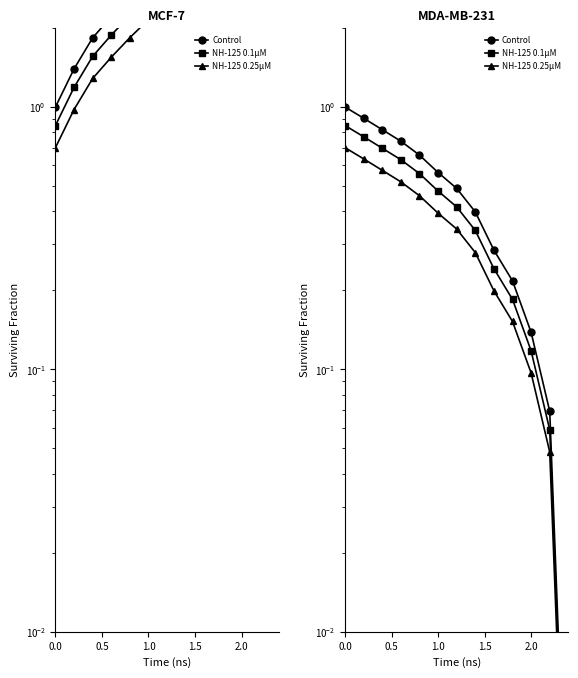

What is the difference between the maximum and second lowest values in the NH-125 0.1μM series?

0.8